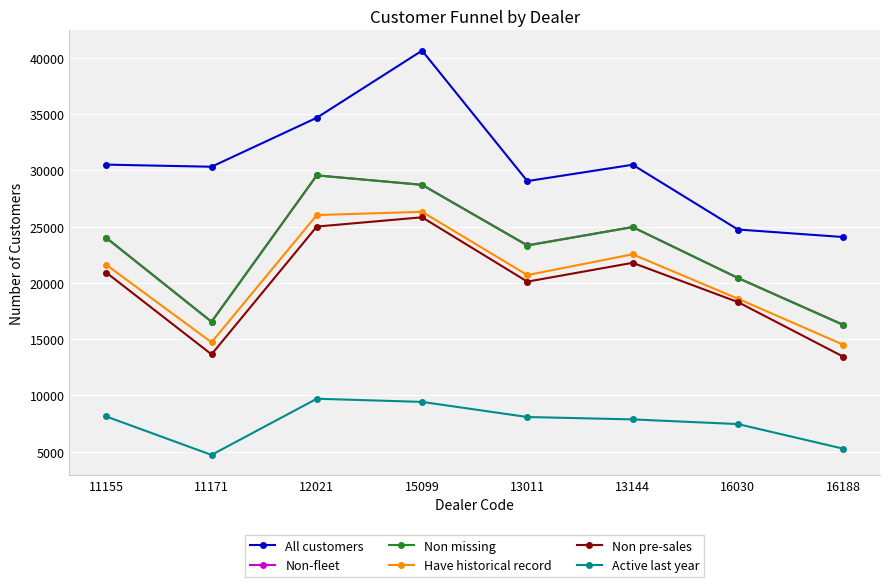

What is the minimum value shown in the chart?

4716